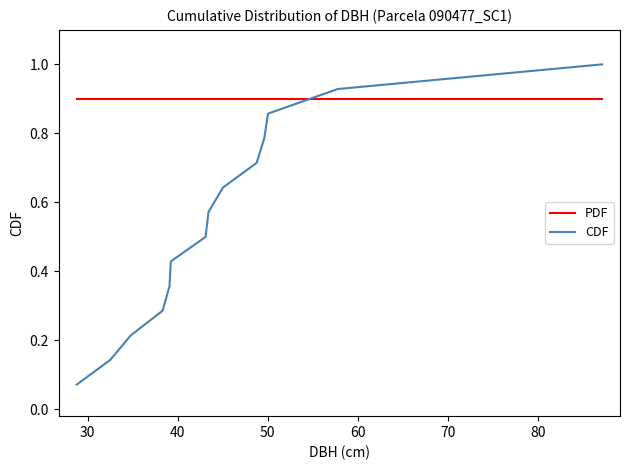

Which series has the largest range (max minus min)?

CDF